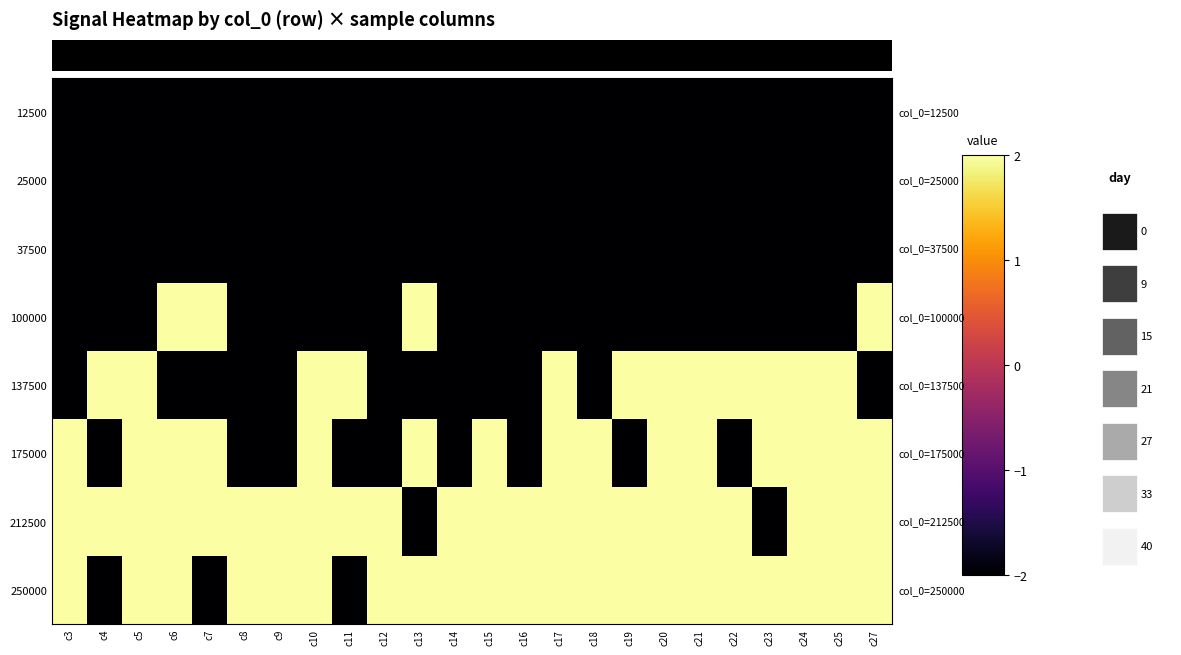

Which category has the lowest value across all series?

c3